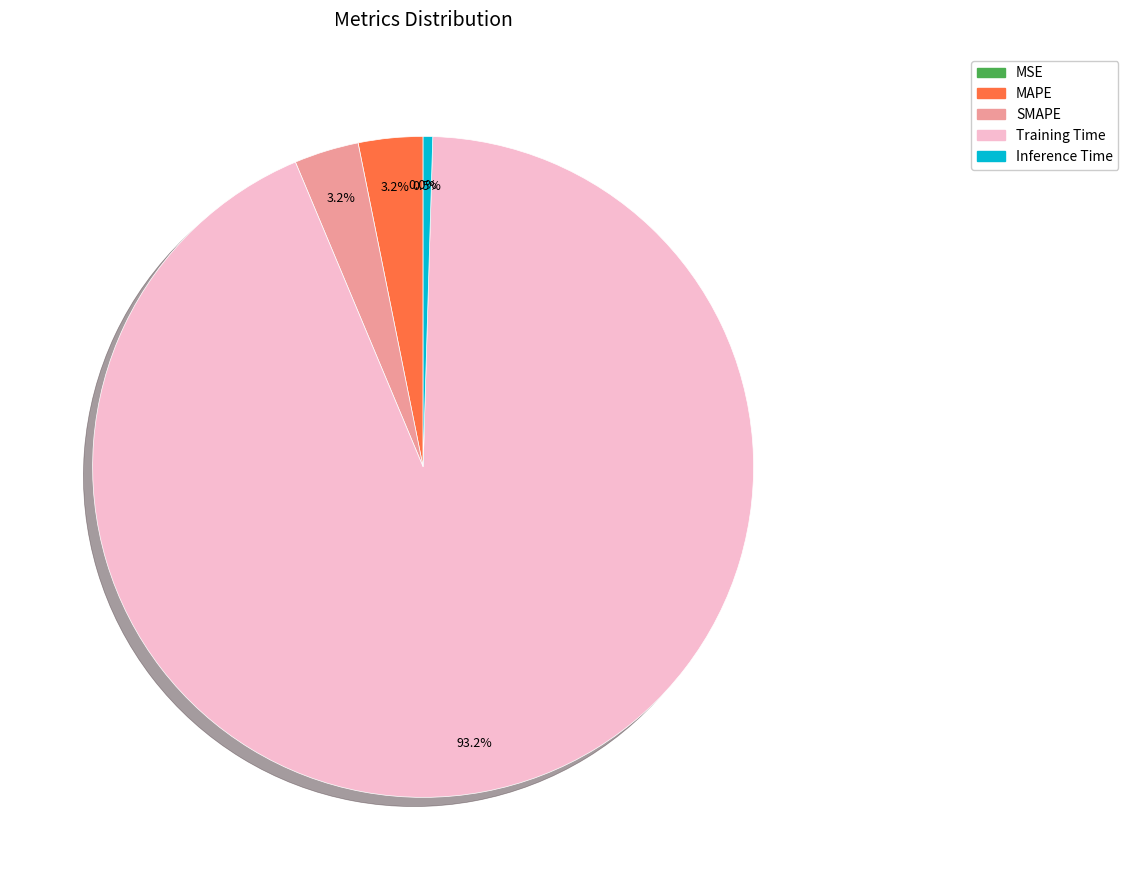

What percentage is NOT represented by SMAPE?

96.8%